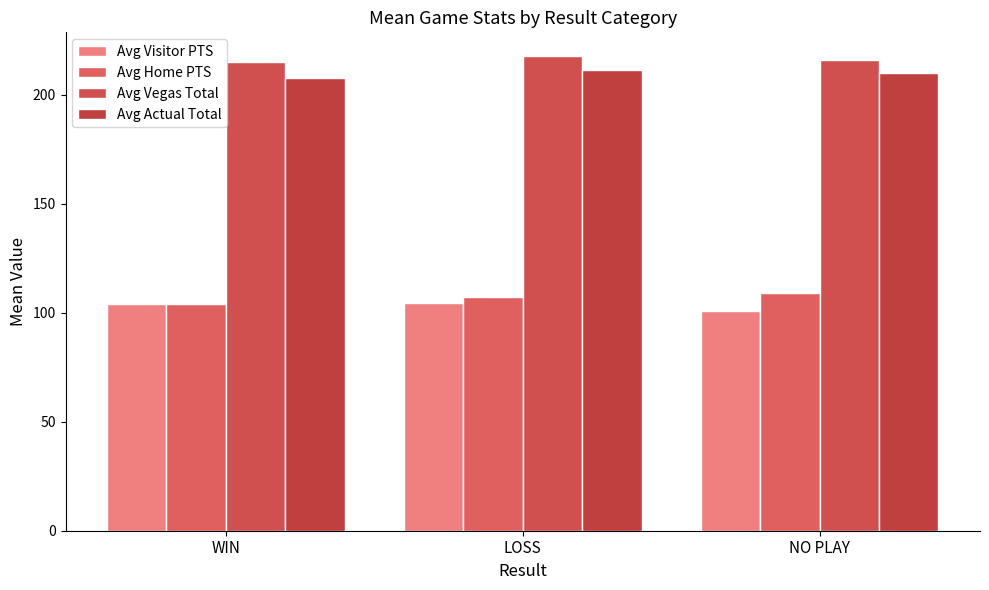

What is the difference between the maximum and second lowest values in the Avg Vegas Total series?

1.6